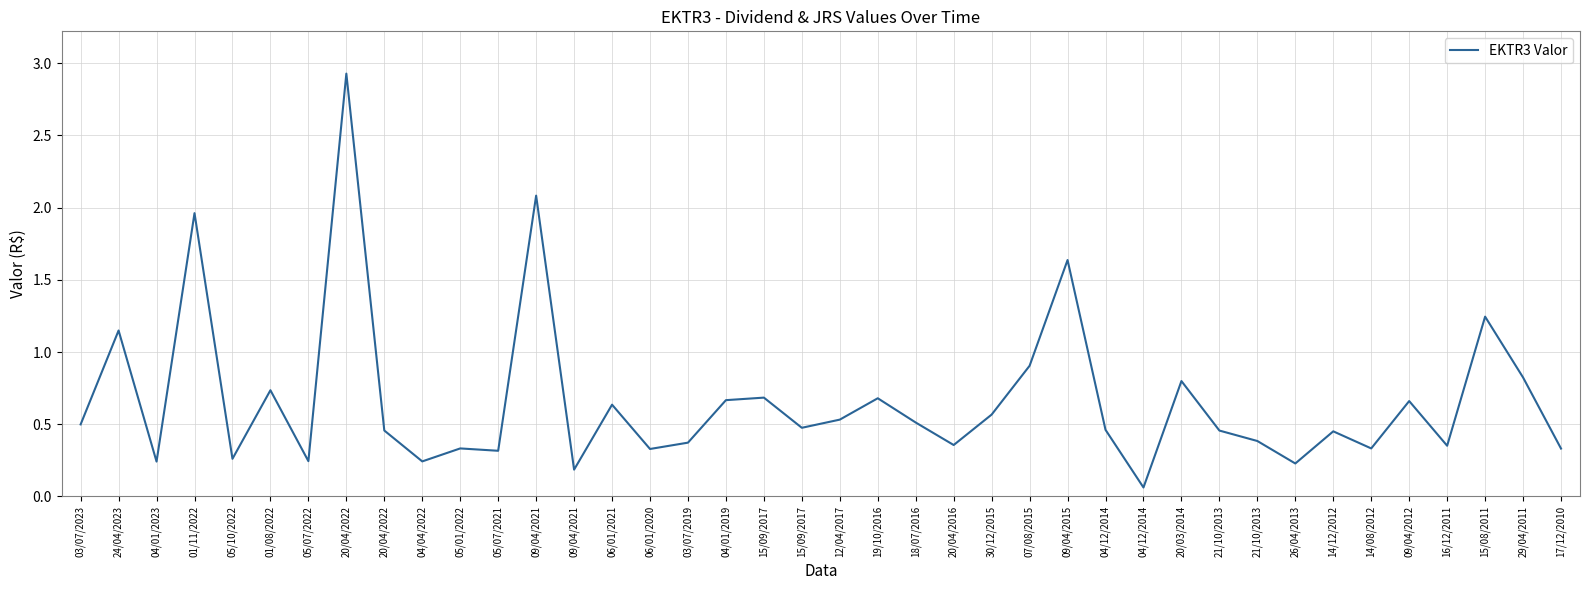

Reading left to right, list all the values displayed in this chart.

0.5	1.1	0.2	2.0	0.3	0.7	0.2	2.9	0.5	0.2	0.3	0.3	2.1	0.2	0.6	0.3	0.4	0.7	0.7	0.5	0.5	0.7	0.5	0.4	0.6	0.9	1.6	0.5	0.1	0.8	0.5	0.4	0.2	0.5	0.3	0.7	0.4	1.2	0.8	0.3